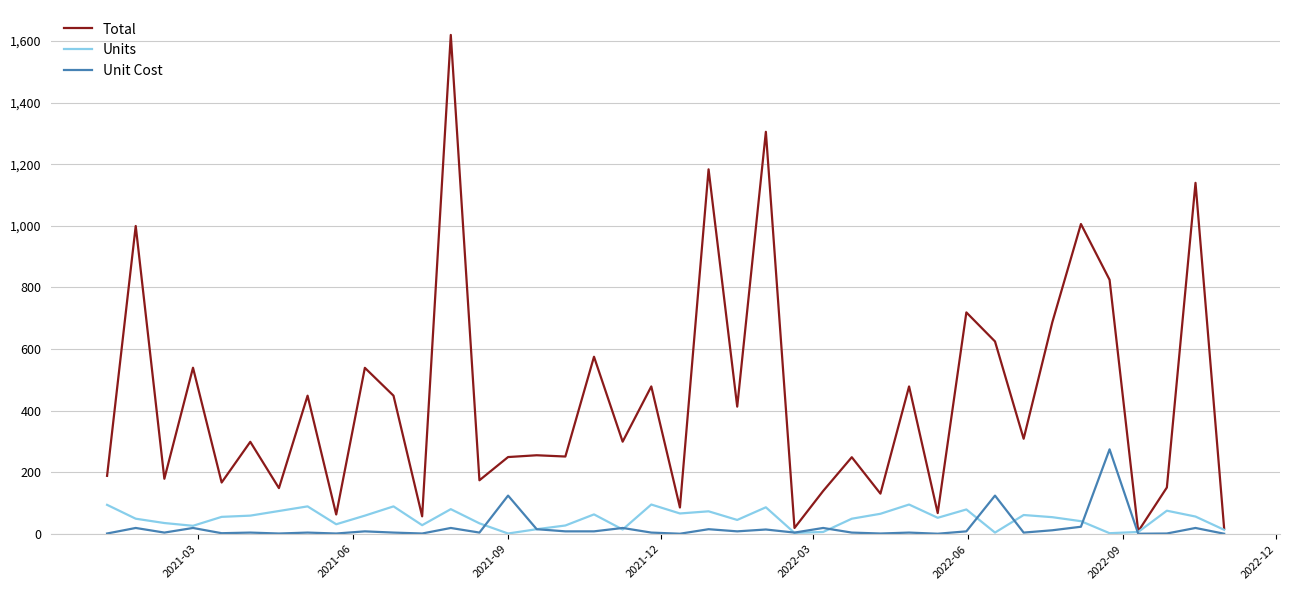

Which series has the largest total across all categories?

Total